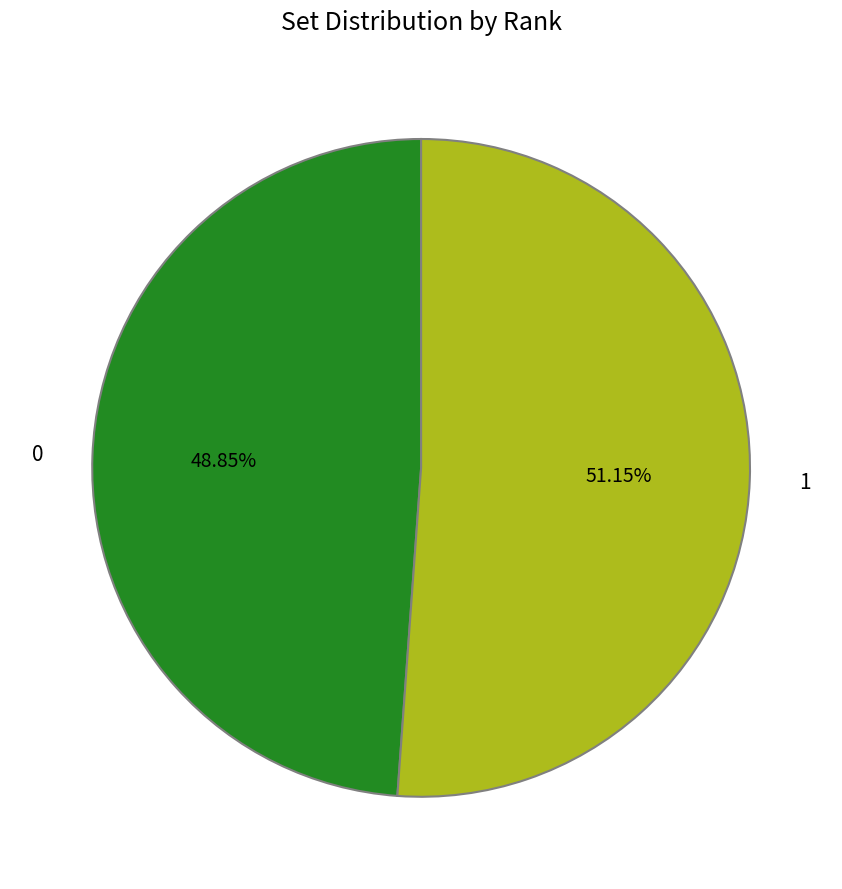

What percentage is the 0 slice, to the nearest percent?

49%